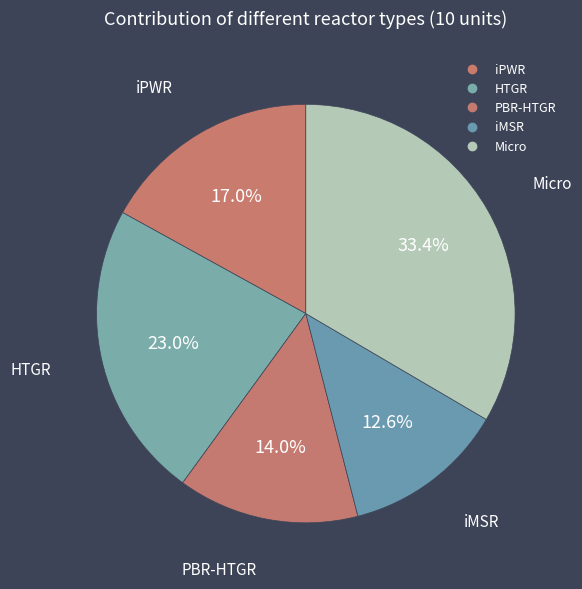

Count the number of slices in the pie.

5